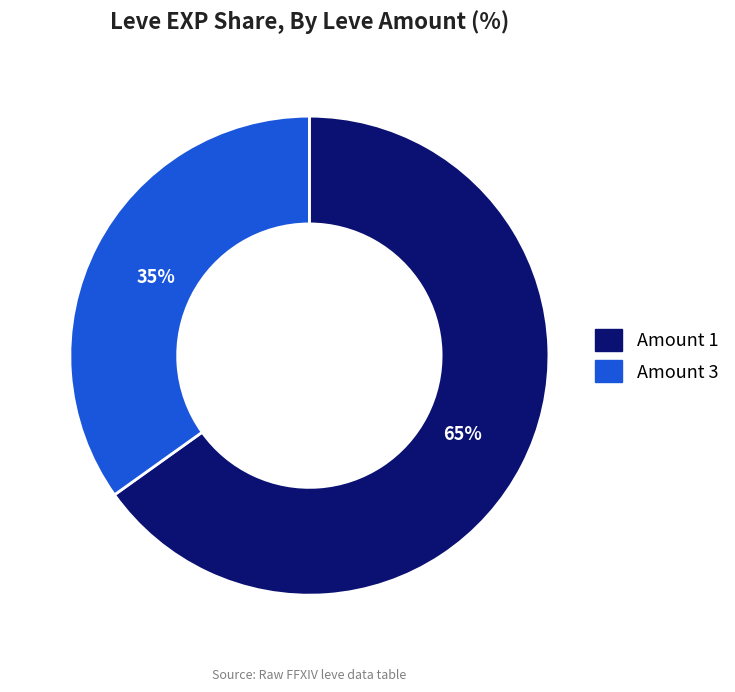

How many slices are in this pie chart?

2